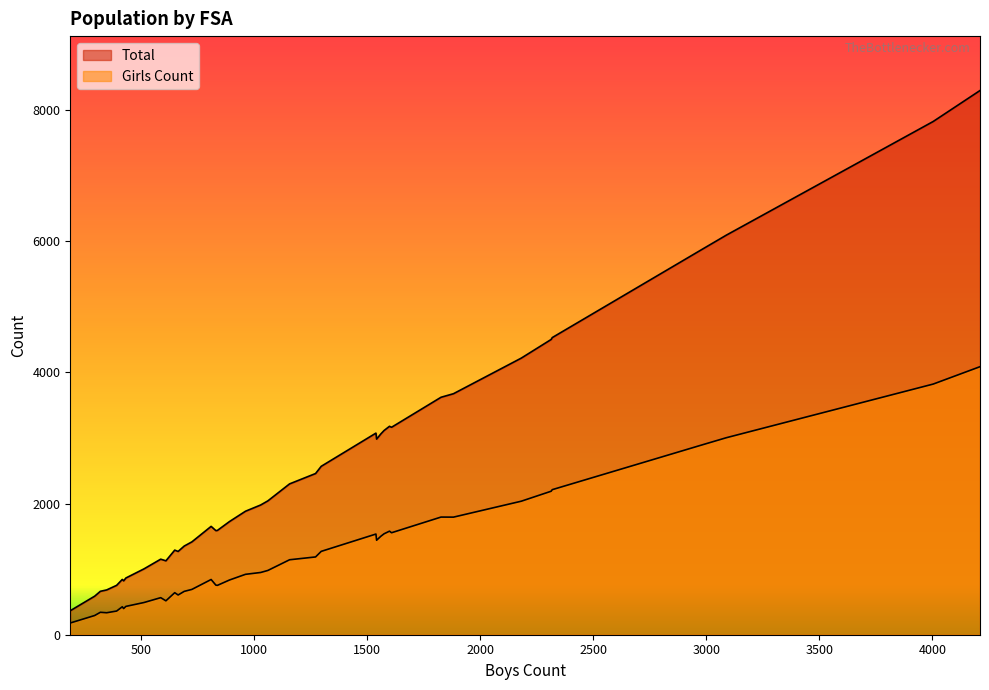

How many lines are shown in the chart?

2